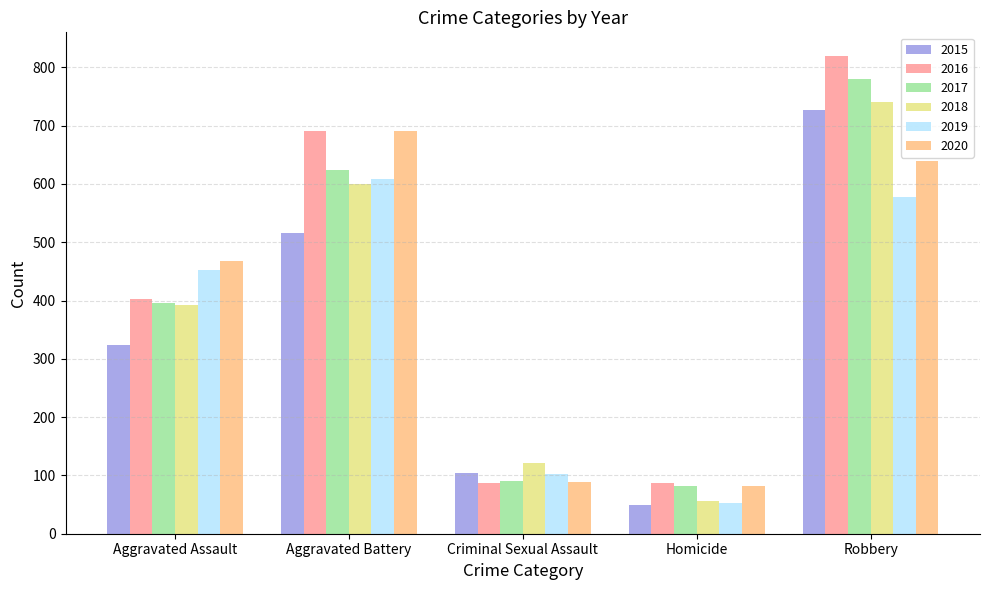

What is the spread (max minus min) of values at Aggravated Assault?

145